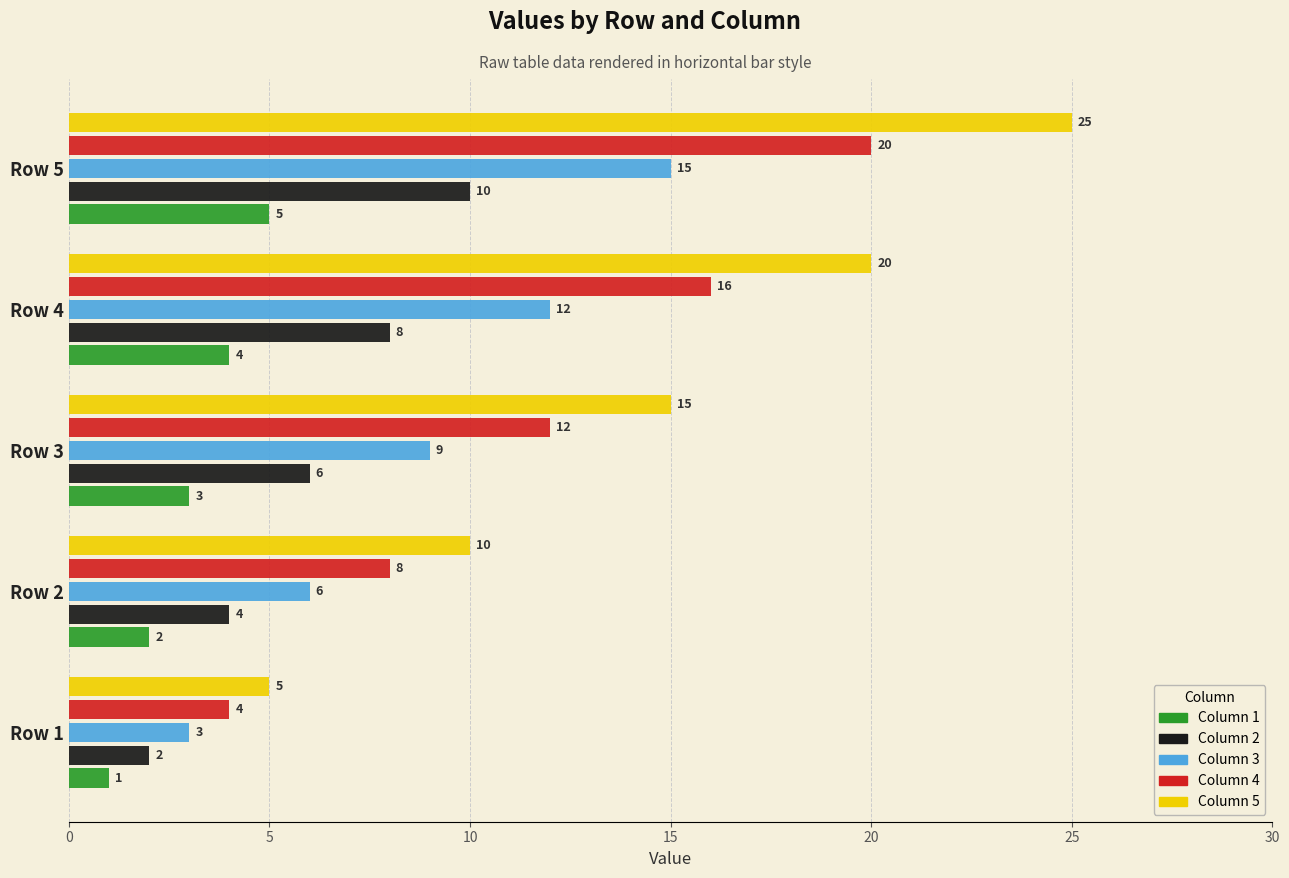

At which category is the sum across all series the highest?

Row 5